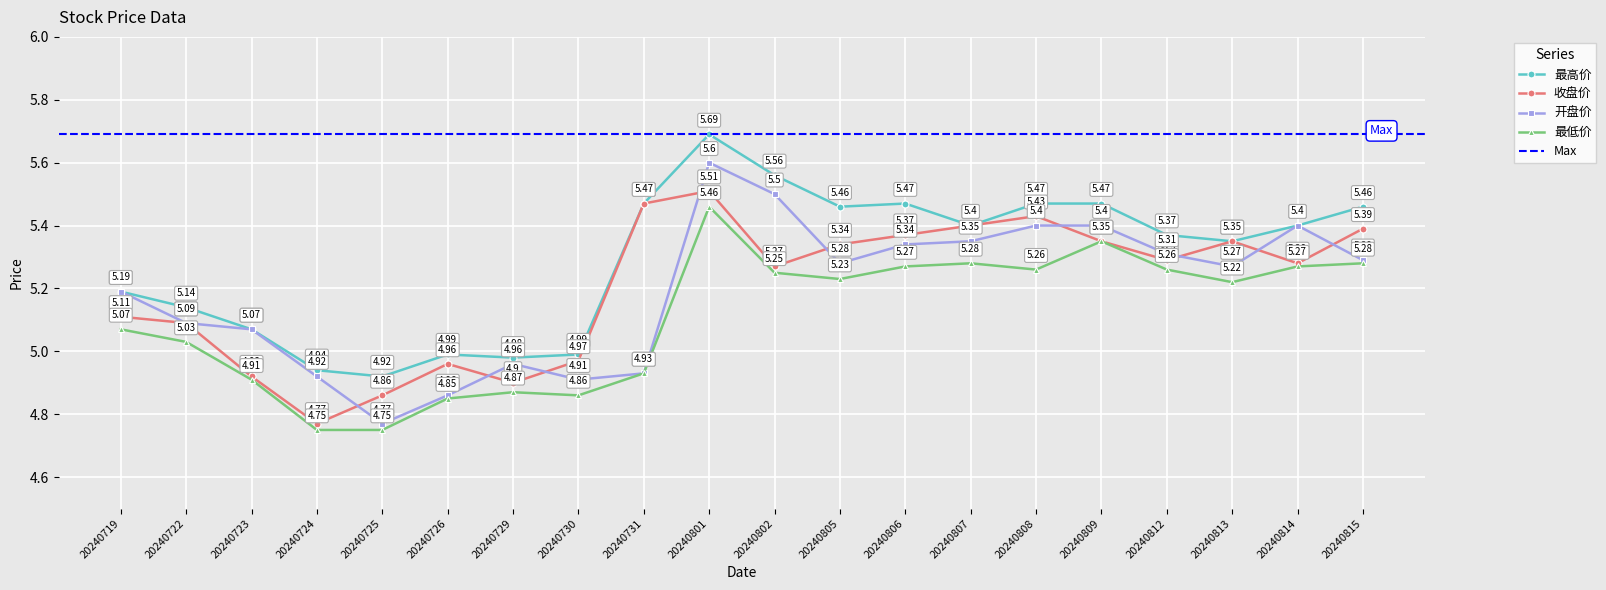

What is the difference between the second highest and minimum values in the 开盘价 series?

0.7